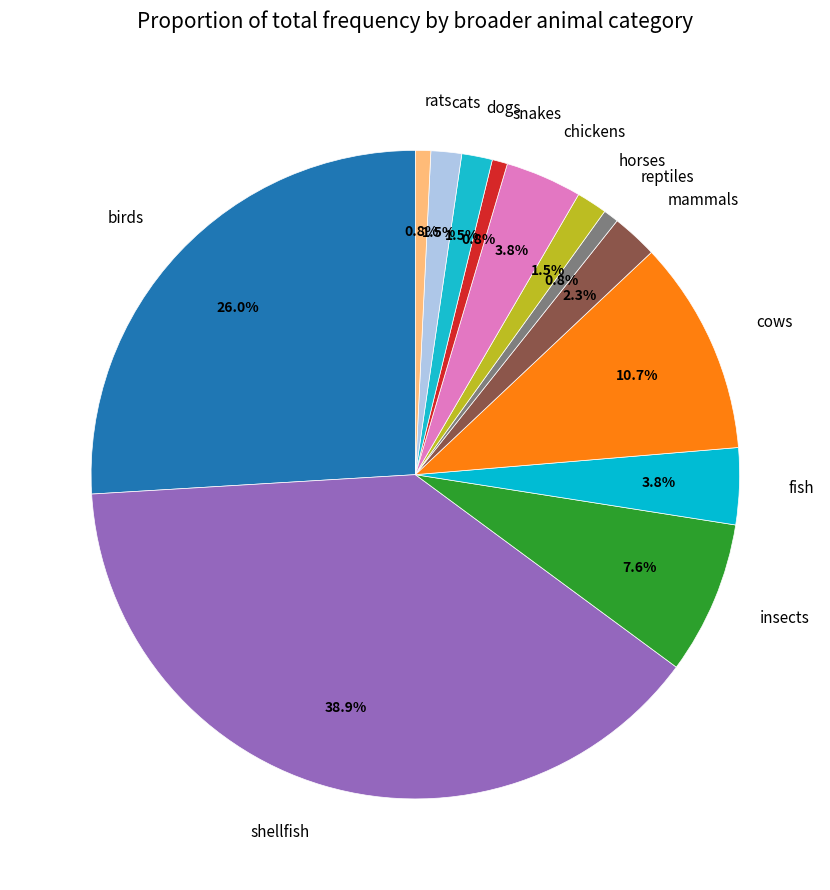

Does any single category account for the majority?

No